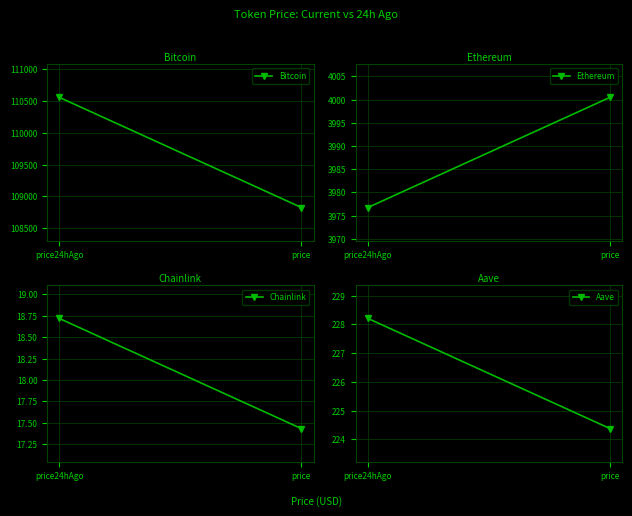

What is the maximum value for Aave?

228.2